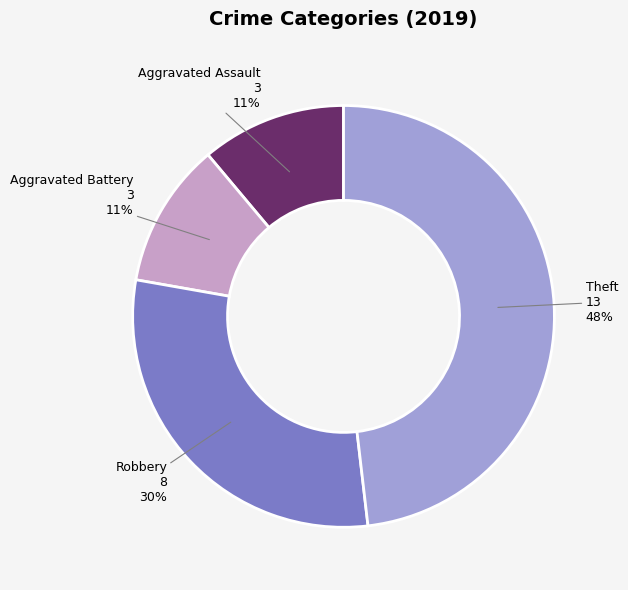

How many segments does this pie chart have?

4